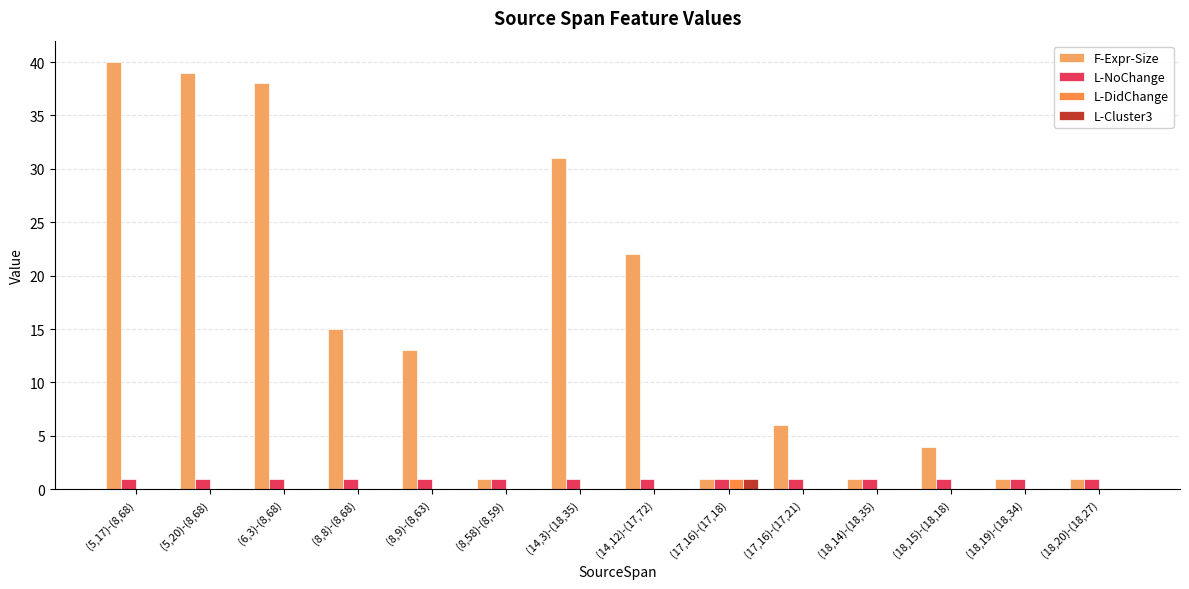

Which series has the widest spread of values?

F-Expr-Size